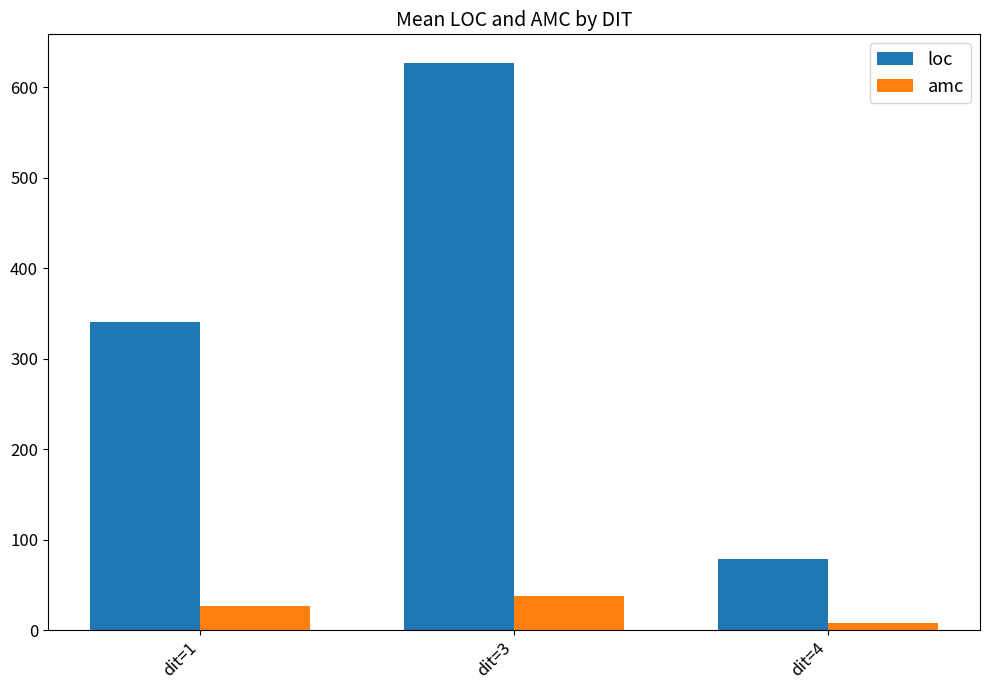

At which label does loc first exceed 340?

dit=1